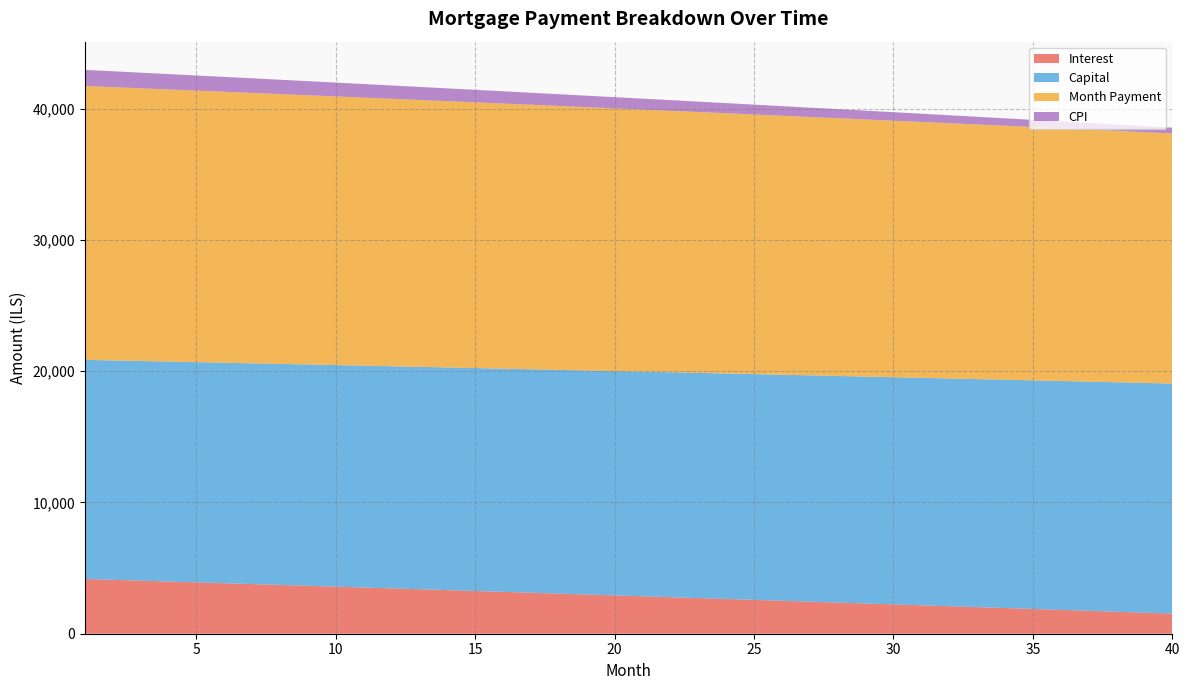

What is the lowest value of the Interest series?

1533.1